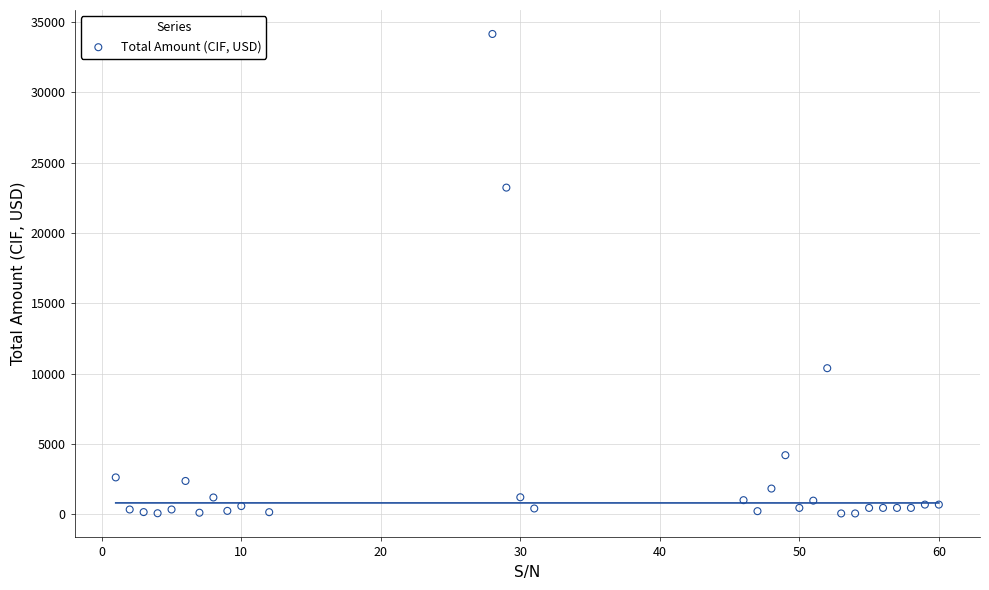

What Y value in the scatter plot is closest to 17111?

23232.4